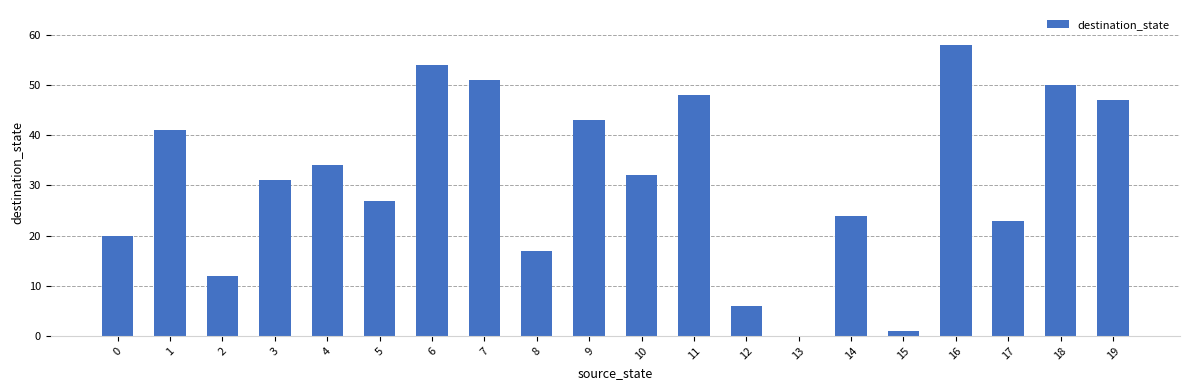

What is the change in value from 5 to 12?

-21